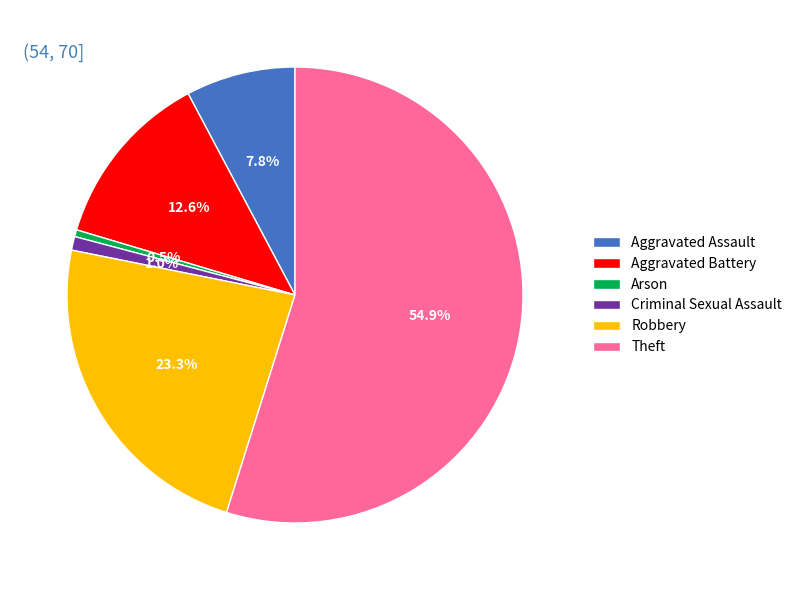

True or false: Aggravated Battery accounts for 13% of the total.

True